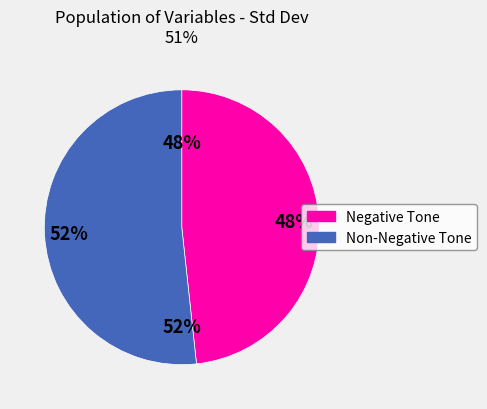

True or false: READ accounts for 15% of the total.

False